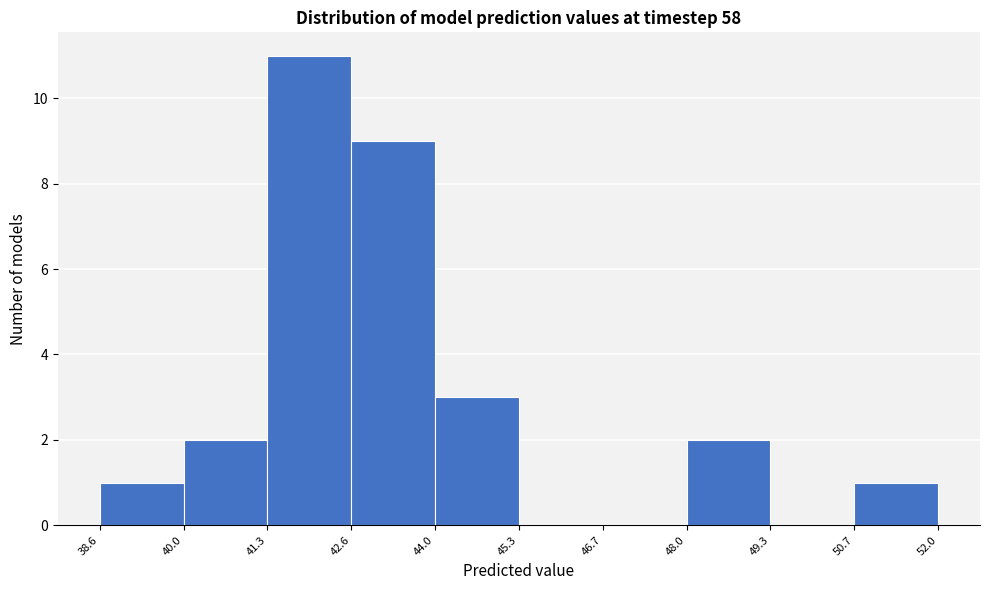

Reading left to right, transcribe this chart: for each bar, give the range it covers on the x-axis and its height. The values are not printed on the chart, so give them approximately, as read against the axis.

38.6 to 40.0: 1
40.0 to 41.3: 2
41.3 to 42.6: 11
42.6 to 44.0: 9
44.0 to 45.3: 3
45.3 to 46.7: 0
46.7 to 48.0: 0
48.0 to 49.3: 2
49.3 to 50.7: 0
50.7 to 52.0: 1